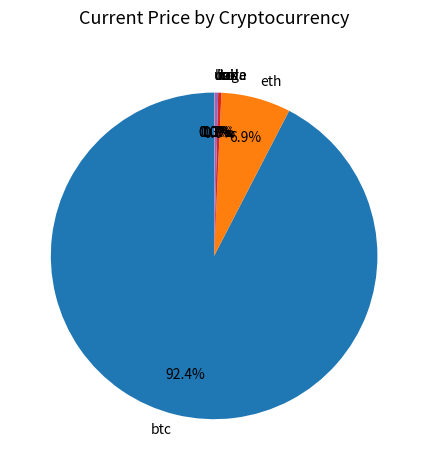

Approximately how many times larger is the value at btc compared to sol?

289.5